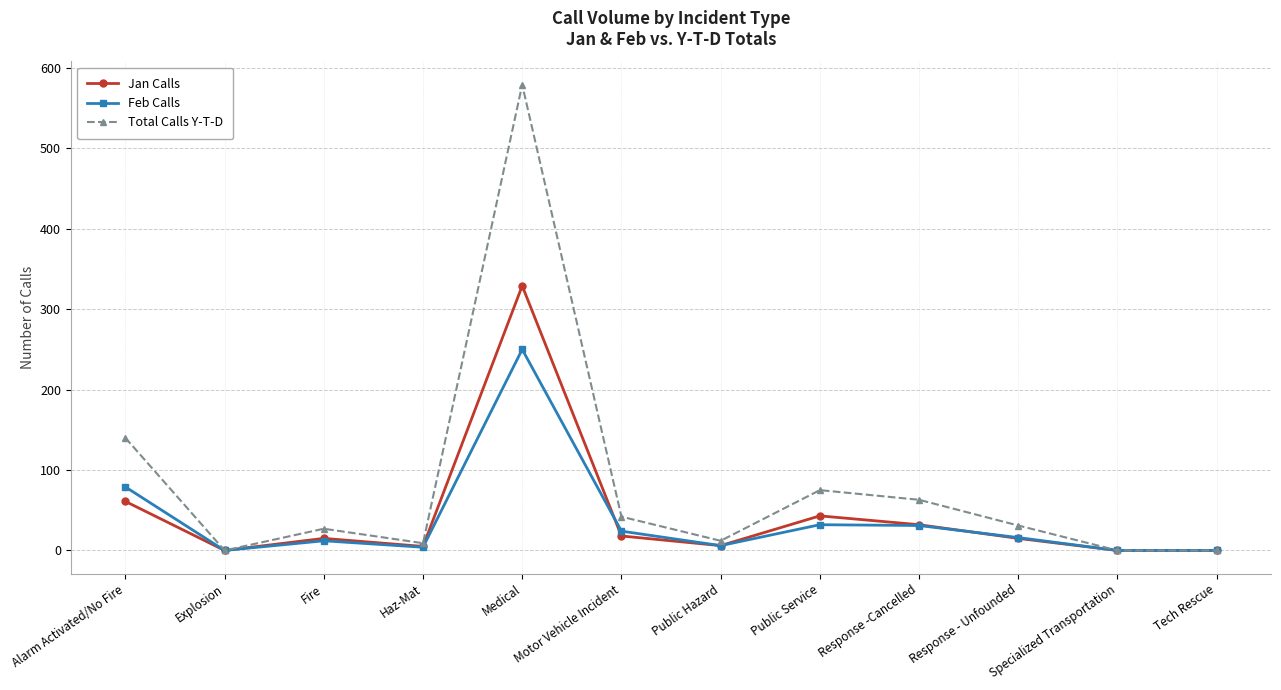

Where is Total Calls Y-T-D nearest to the value 289?

Alarm Activated/No Fire